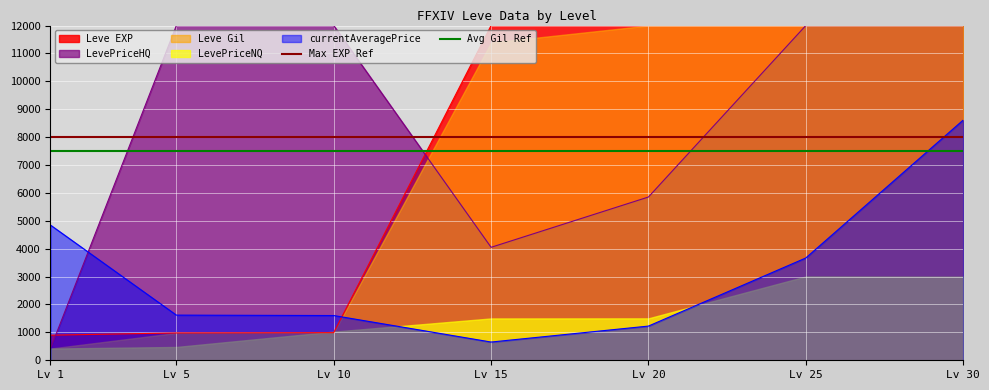

What is the minimum value for LevePriceHQ?

420